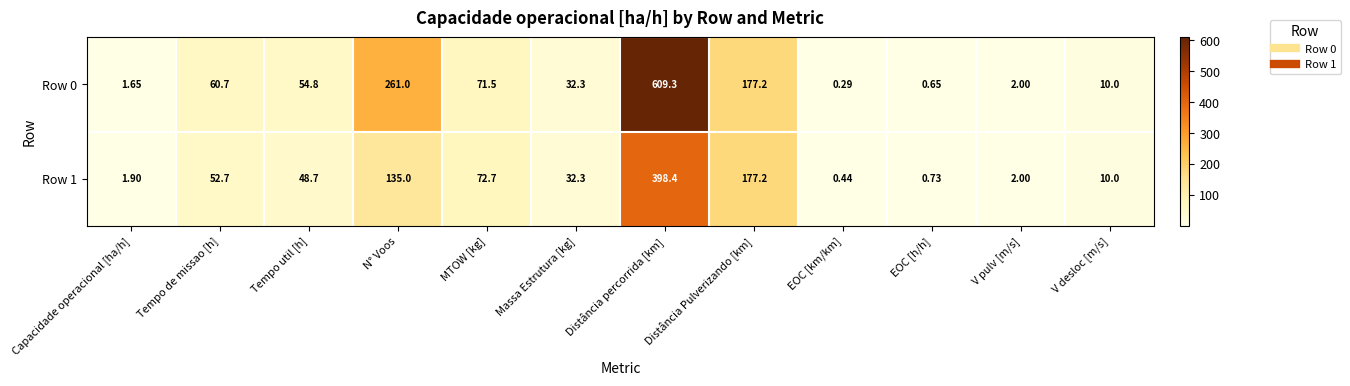

At which label is Row 0 closest to 304?

N° Voos